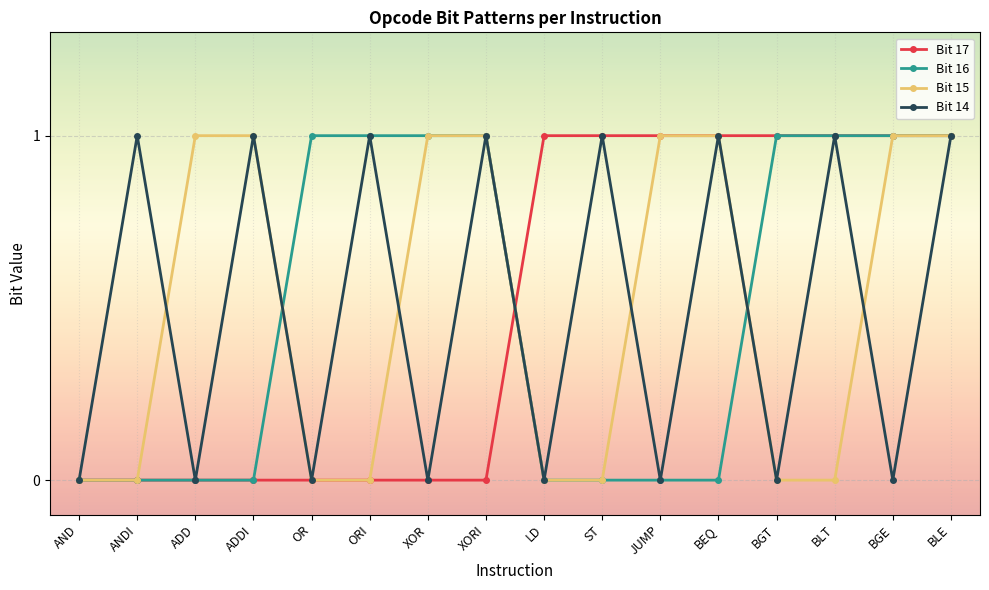

What is the value of the Bit 15 point at the 15th from the left?

1